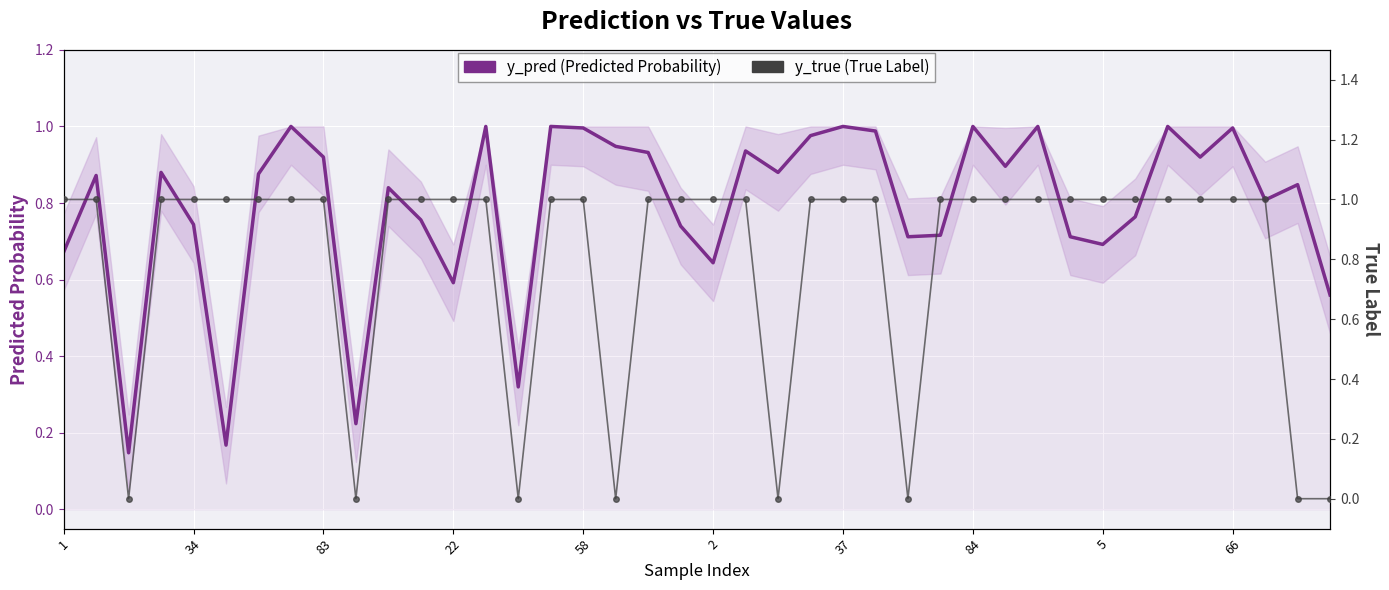

Is it true that y_pred (Predicted Probability) equals 0.3 at 1?

False